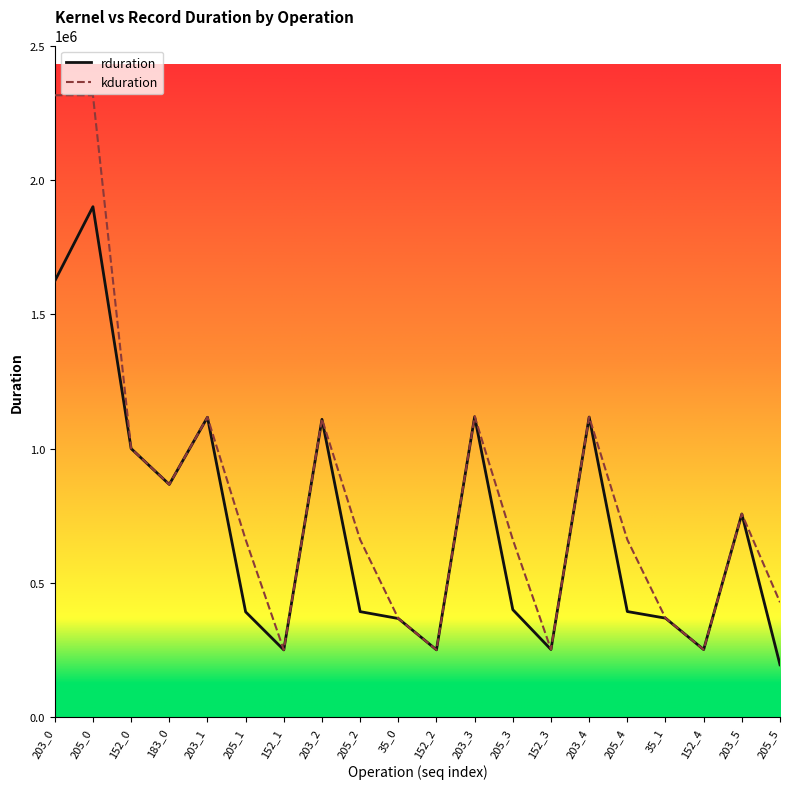

Between 205_0 and 203_2, which series saw the biggest shift?

kduration